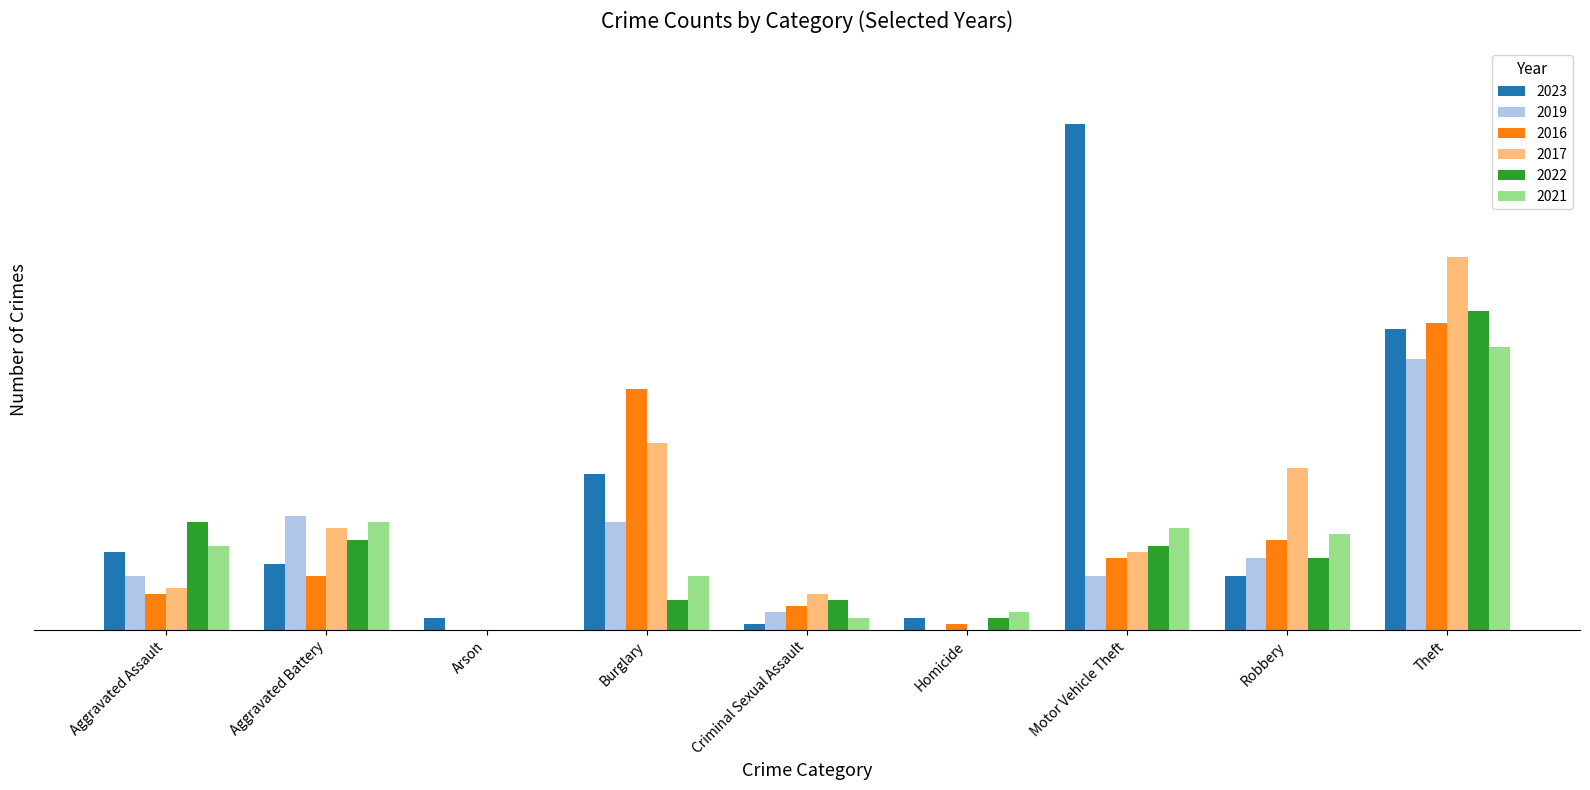

Are the bars grouped side by side (vs. stacked)?

Yes